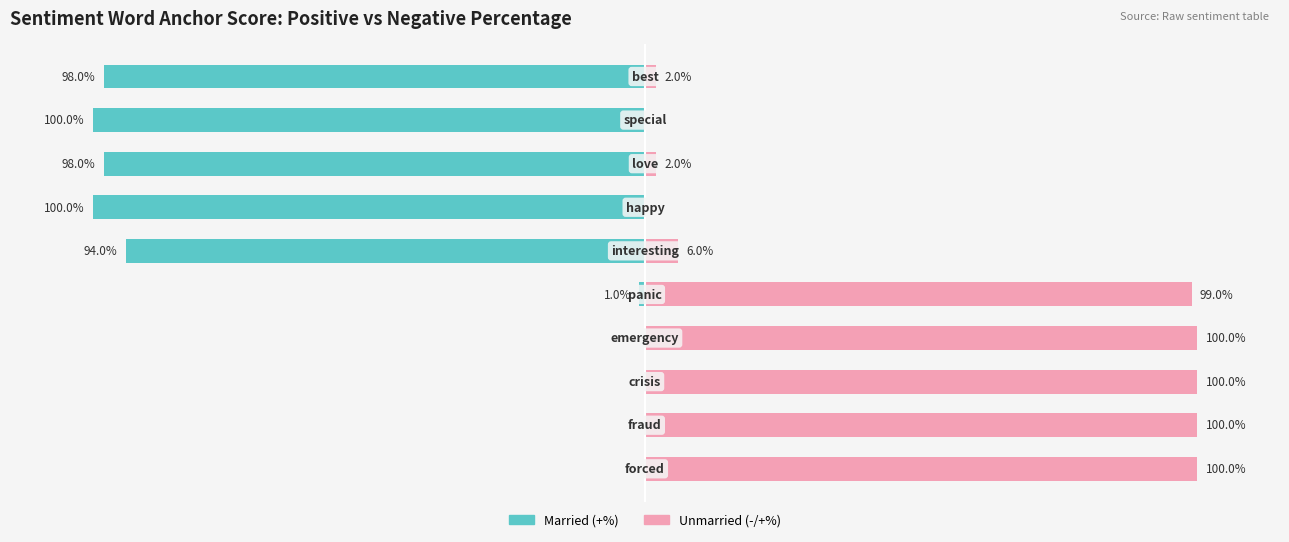

Reading left to right, transcribe all the data shown in this chart.

Married: 0=0	1=0	2=0	3=0	4=-1	5=-94	6=-100	7=-98	8=-100	9=-98
Unmarried: 0=100	1=100	2=100	3=100	4=99	5=6	6=0	7=2	8=0	9=2